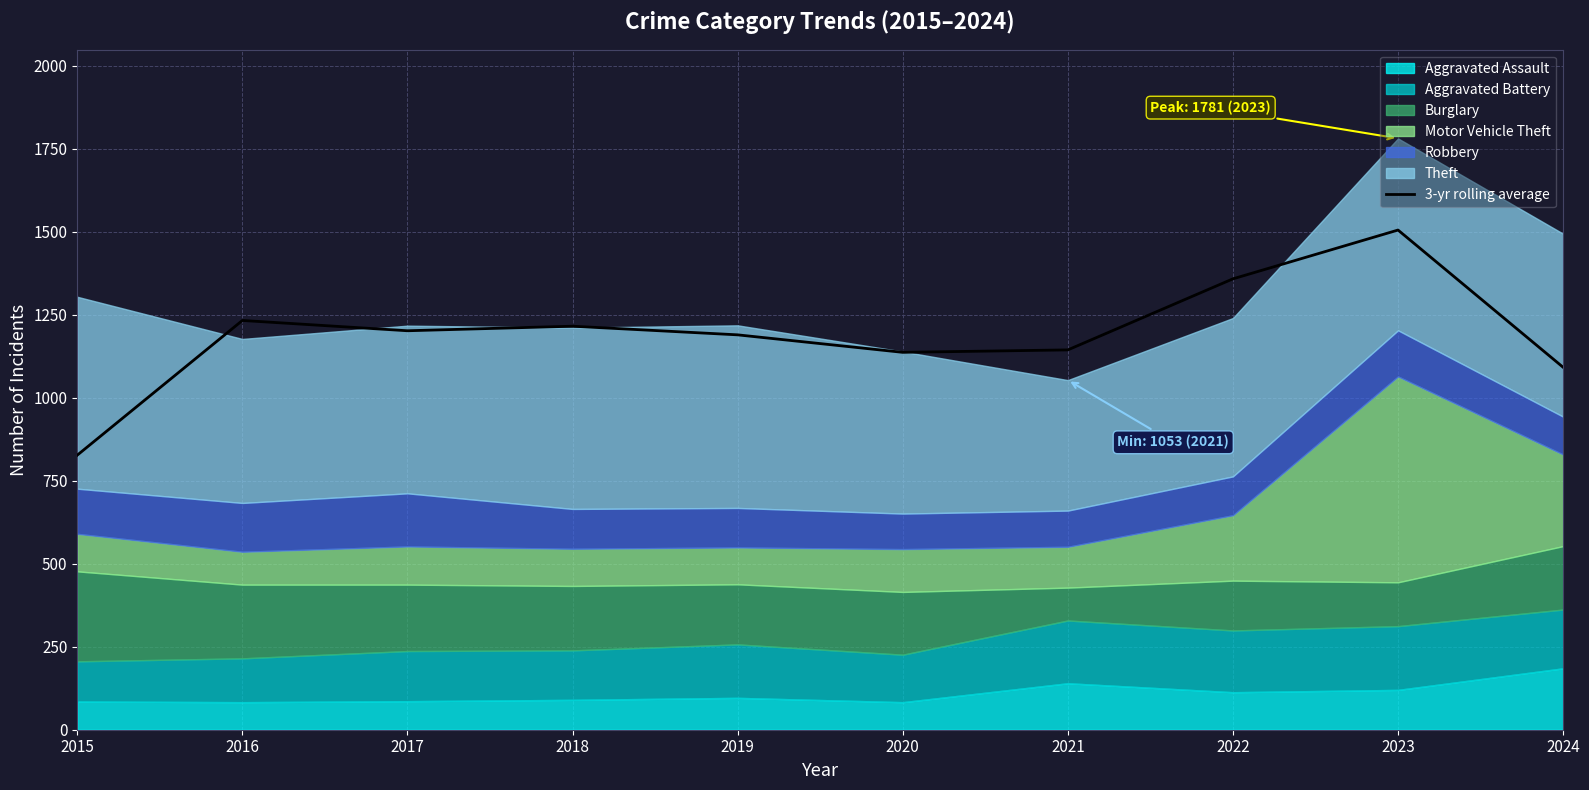

Which category has the highest value in the 3-yr rolling average series?

2023